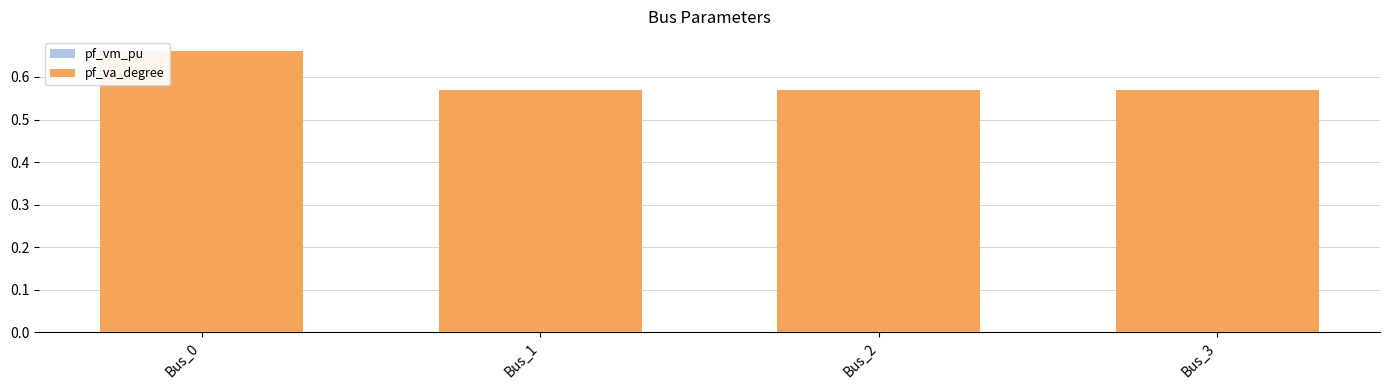

What is the greatest value displayed?

0.7